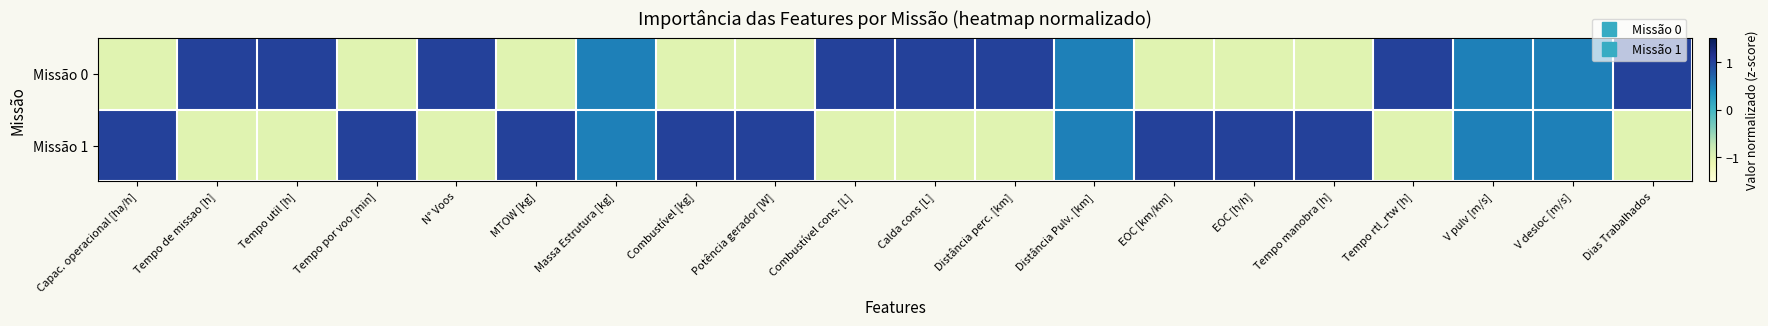

Reading right to left, transcribe all the data shown in this chart.

Missão 0: Dias Trabalhados=1.0	V desloc [m/s]=0.5	V pulv [m/s]=0.5	Tempo rtl_rtw [h]=1.0	Tempo manobra [h]=-1.0	EOC [h/h]=-1.0	EOC [km/km]=-1.0	Distância Pulv. [km]=0.5	Distância perc. [km]=1.0	Calda cons [L]=1.0	Combustível cons. [L]=1.0	Potência gerador [W]=-1.0	Combustível [kg]=-1.0	Massa Estrutura [kg]=0.5	MTOW [kg]=-1.0	N° Voos=1.0	Tempo por voo [min]=-1.0	Tempo util [h]=1.0	Tempo de missao [h]=1.0	Capac. operacional [ha/h]=-1.0
Missão 1: Dias Trabalhados=-1.0	V desloc [m/s]=0.5	V pulv [m/s]=0.5	Tempo rtl_rtw [h]=-1.0	Tempo manobra [h]=1.0	EOC [h/h]=1.0	EOC [km/km]=1.0	Distância Pulv. [km]=0.5	Distância perc. [km]=-1.0	Calda cons [L]=-1.0	Combustível cons. [L]=-1.0	Potência gerador [W]=1.0	Combustível [kg]=1.0	Massa Estrutura [kg]=0.5	MTOW [kg]=1.0	N° Voos=-1.0	Tempo por voo [min]=1.0	Tempo util [h]=-1.0	Tempo de missao [h]=-1.0	Capac. operacional [ha/h]=1.0